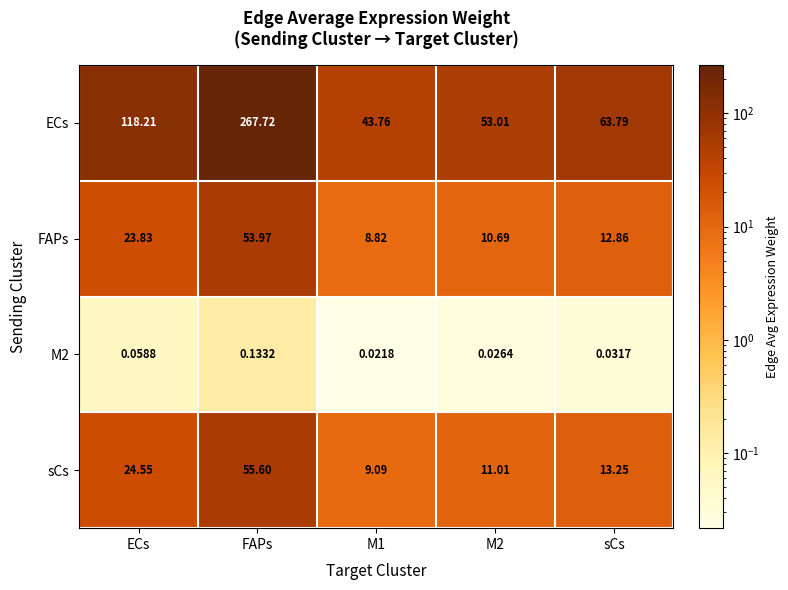

How many data points does each series have?

5